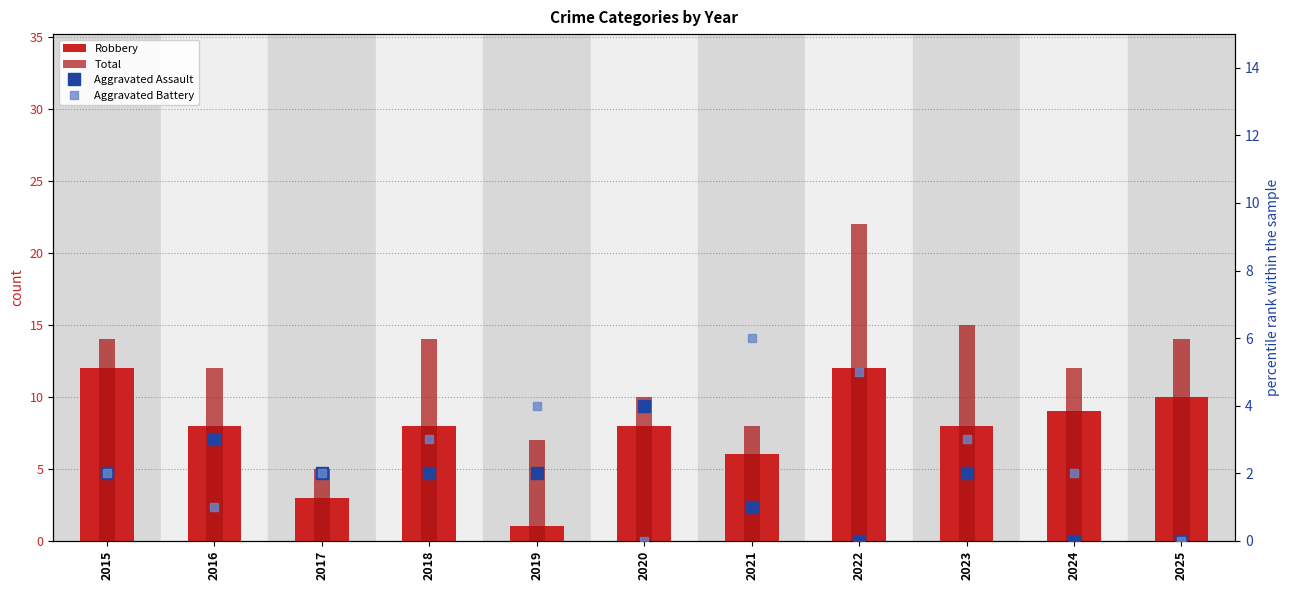

How many series are shown in this chart?

4